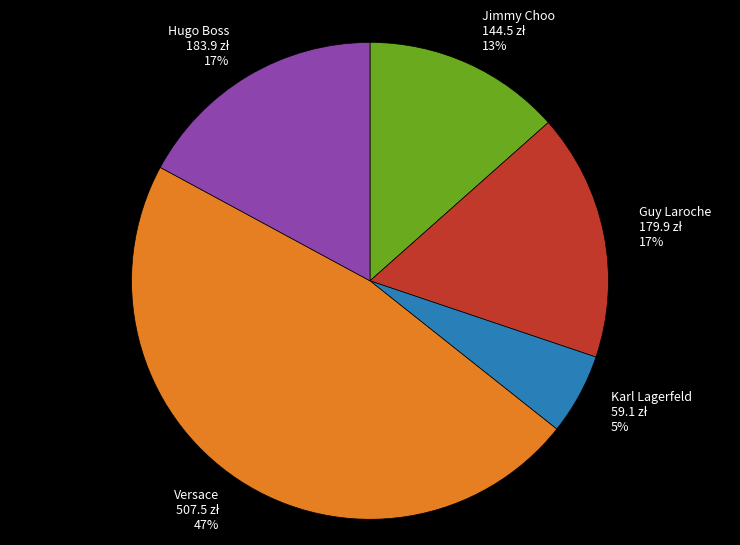

The Jimmy Choo slice represents 13% of the pie. True or false?

True